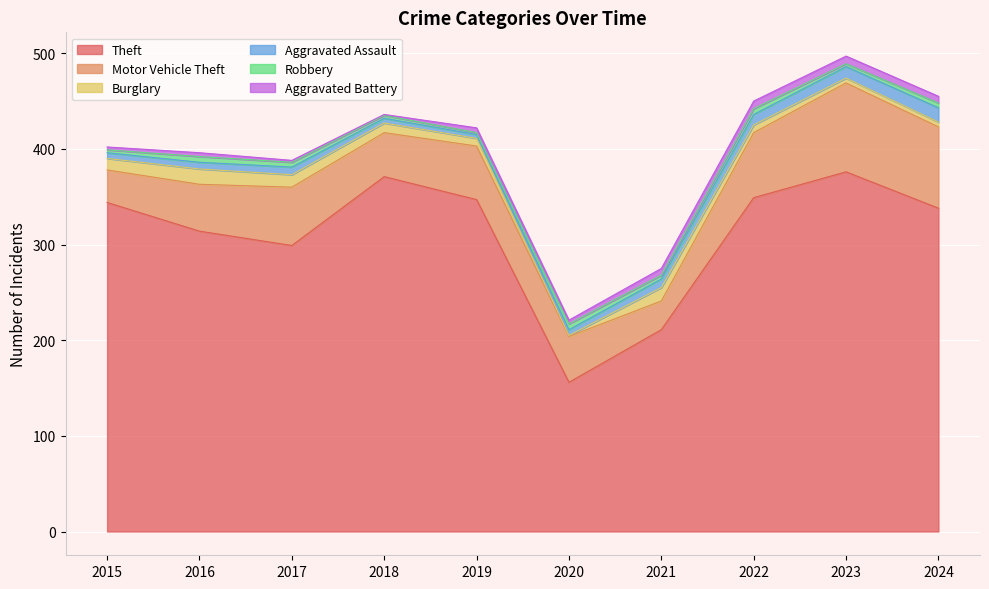

What is the value of the Robbery point at the 9th from the left?

3